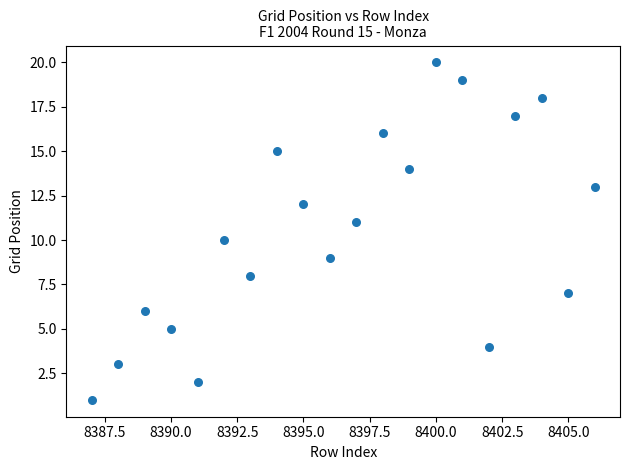

What is the range of X values (max minus min)?

19